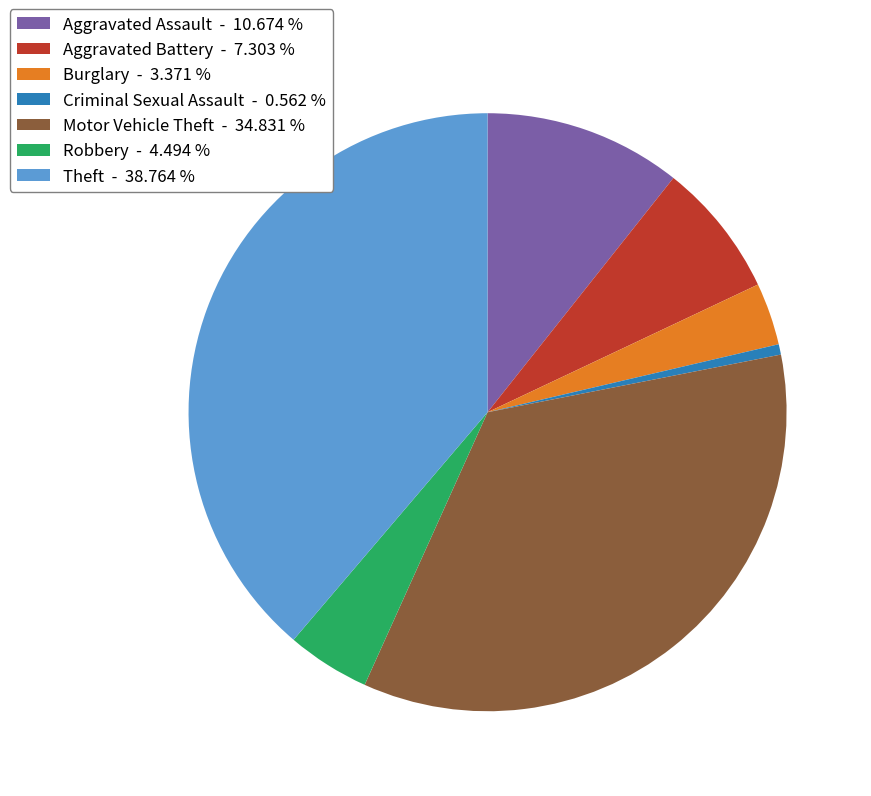

What is the largest slice in the pie chart?

Theft